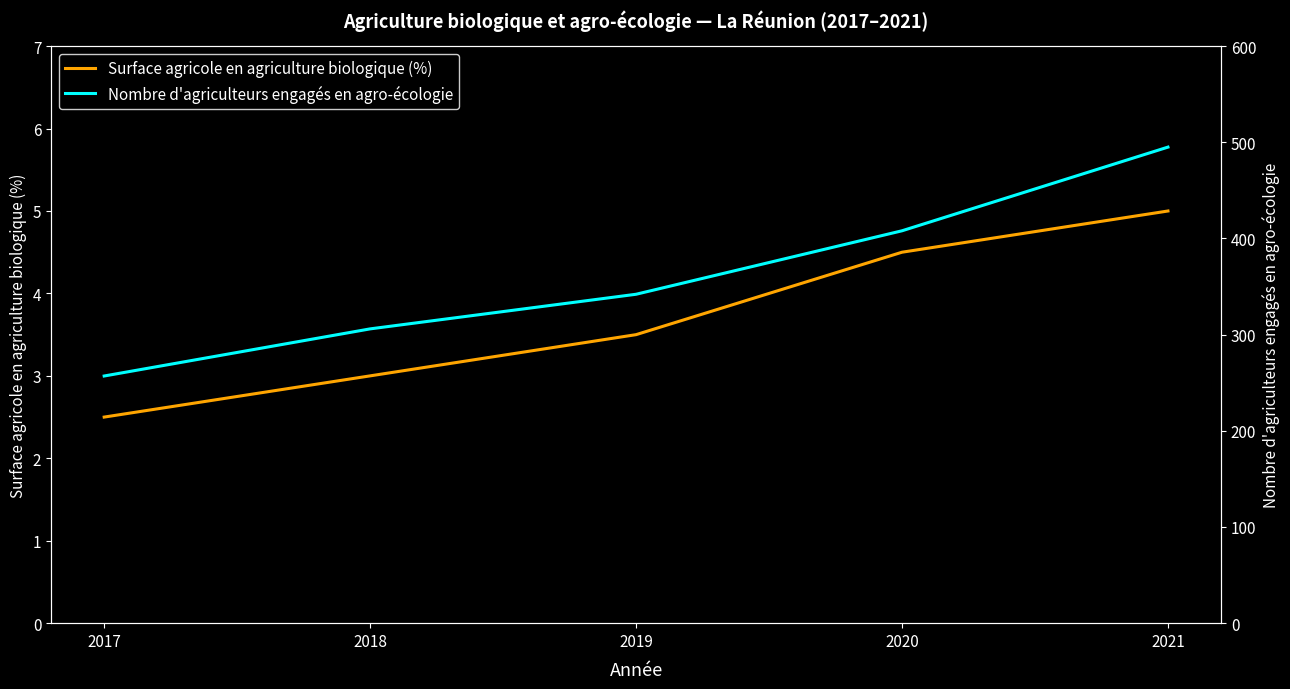

At which label is Surface agricole en agriculture biologique (%) closest to 3?

2018